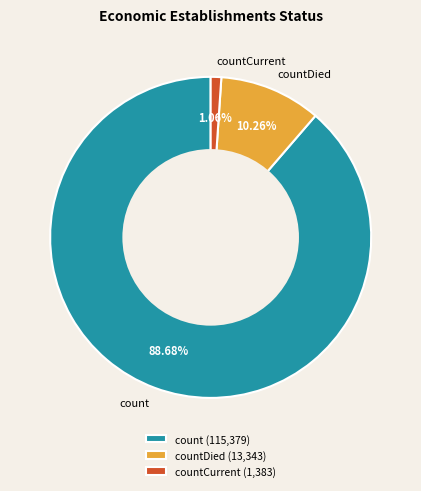

Rank the categories by value from lowest to highest.

countCurrent, countDied, count